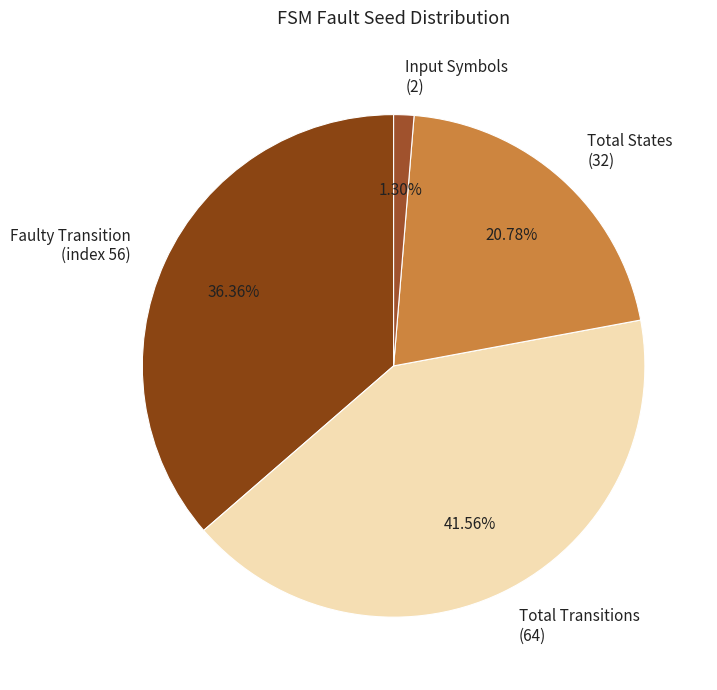

Between Input Symbols (2) and Faulty Transition (index 56), which is larger?

Faulty Transition (index 56)